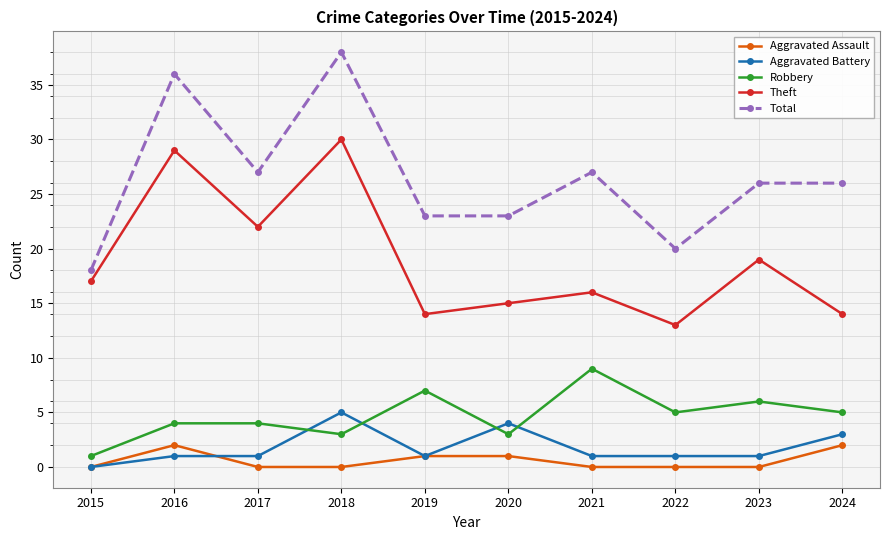

What is the maximum value shown in the chart?

38